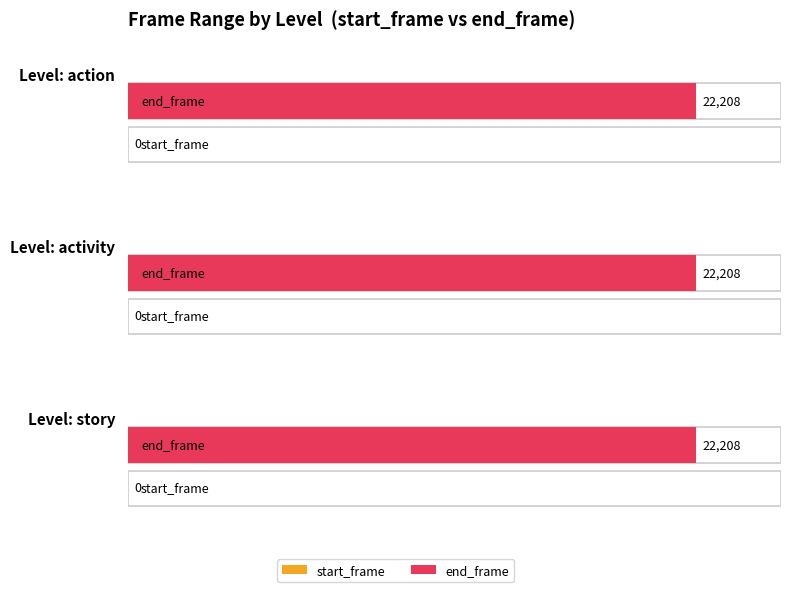

True or false: end_frame has a value of 22208 at story.

True